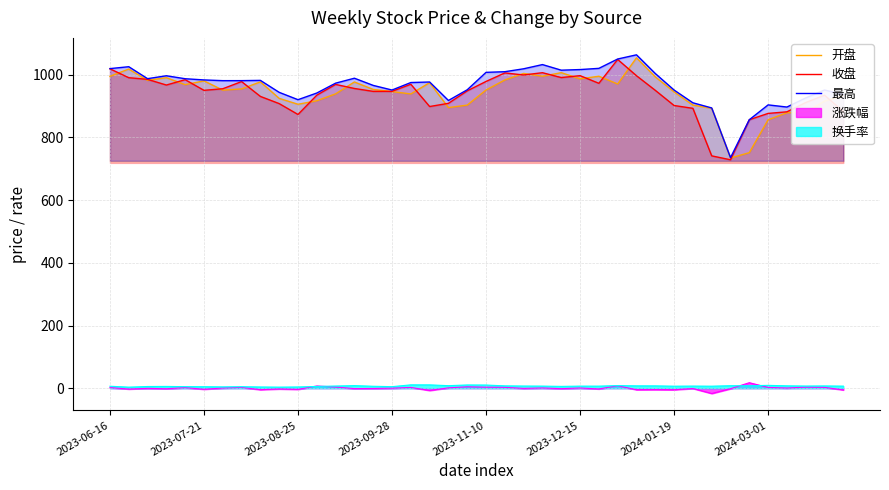

Is the value of 开盘 at 2023-08-25 greater than the value of 涨跌幅 at 2023-12-15?

Yes